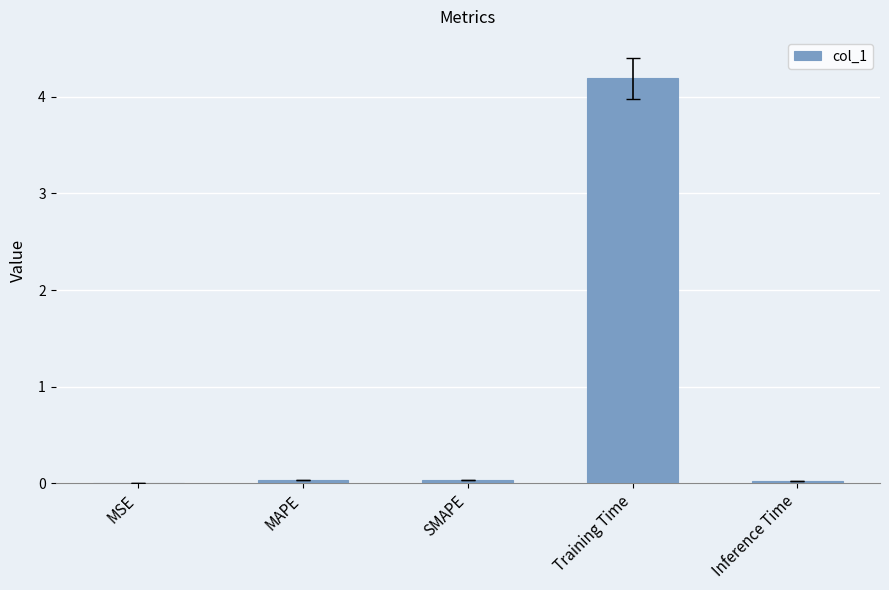

What is the maximum value shown in the chart?

4.2